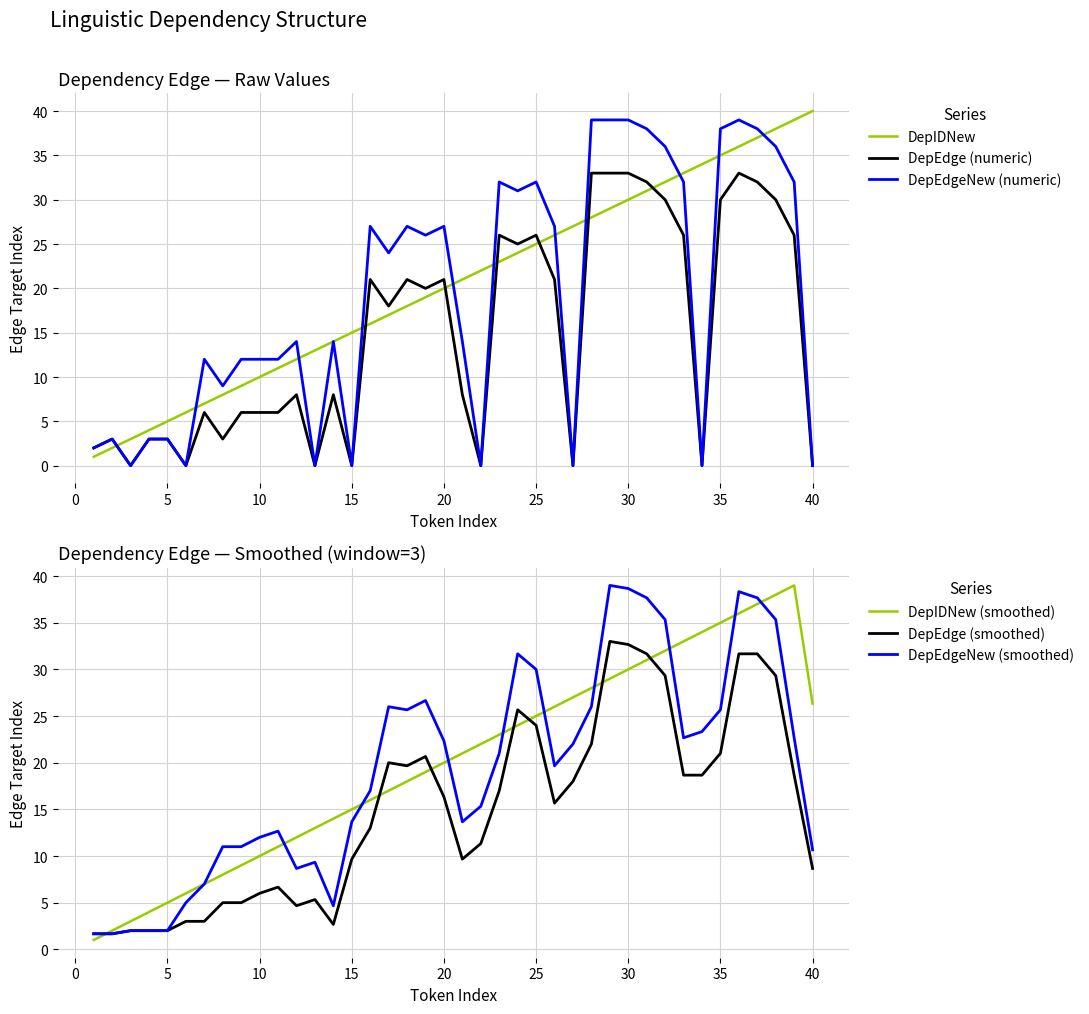

The value of DepEdge (numeric) at 20 is 21. True or false?

True